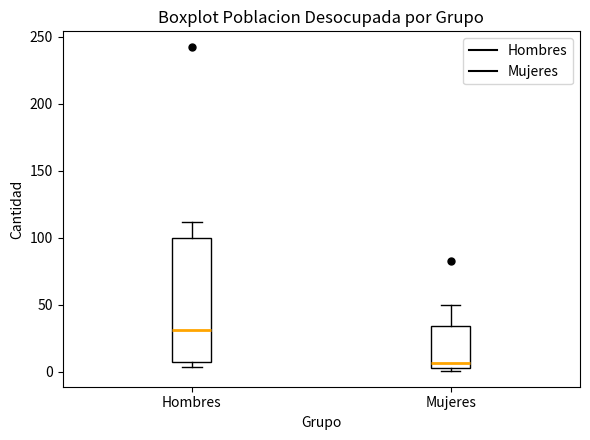

Which box has the lowest median line?

Mujeres